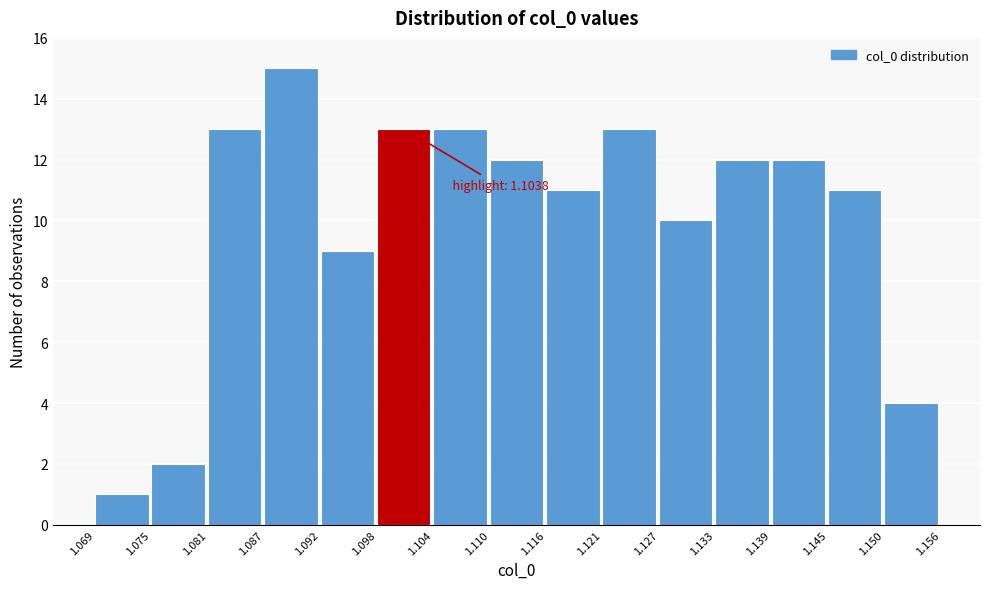

Over which range of the x-axis is the bar tallest?

1.087 to 1.092